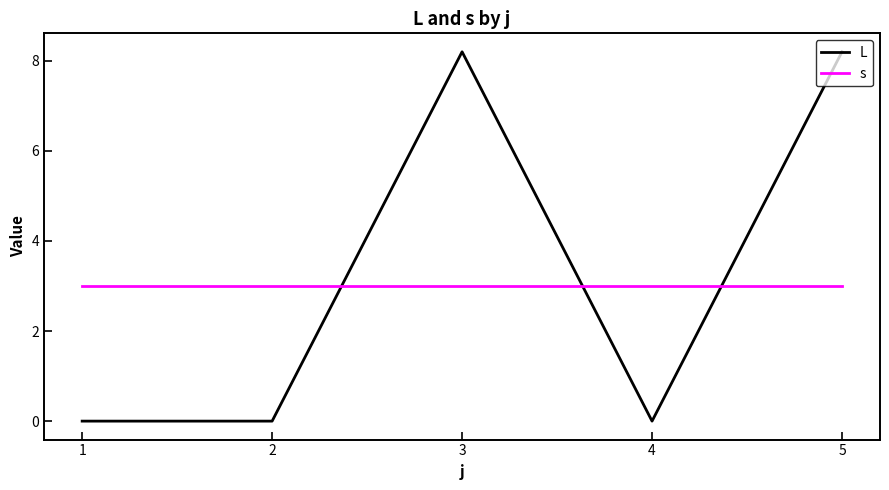

What is the greatest value displayed?

8.2